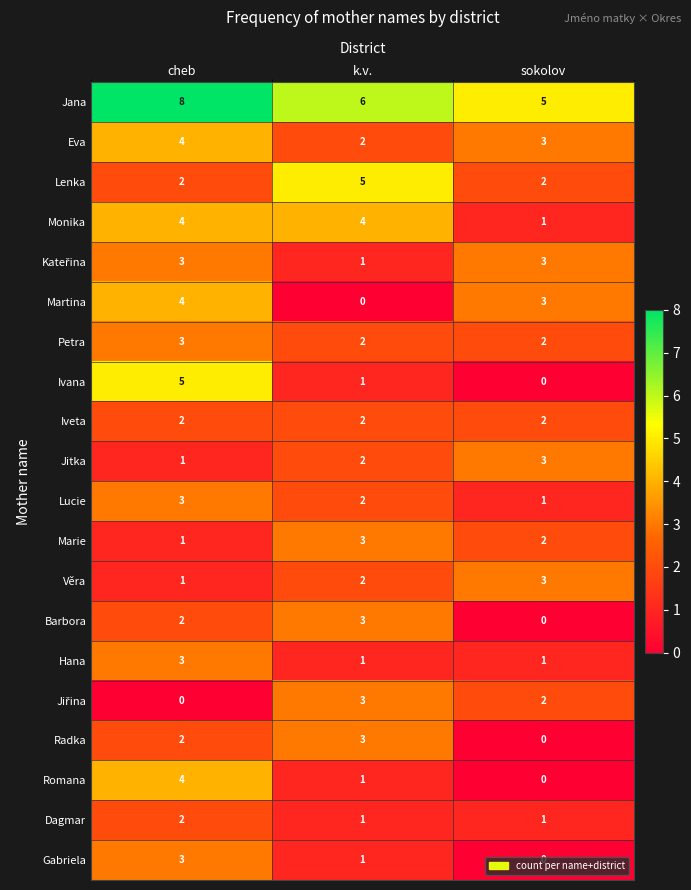

Which series has the largest range (max minus min)?

Ivana